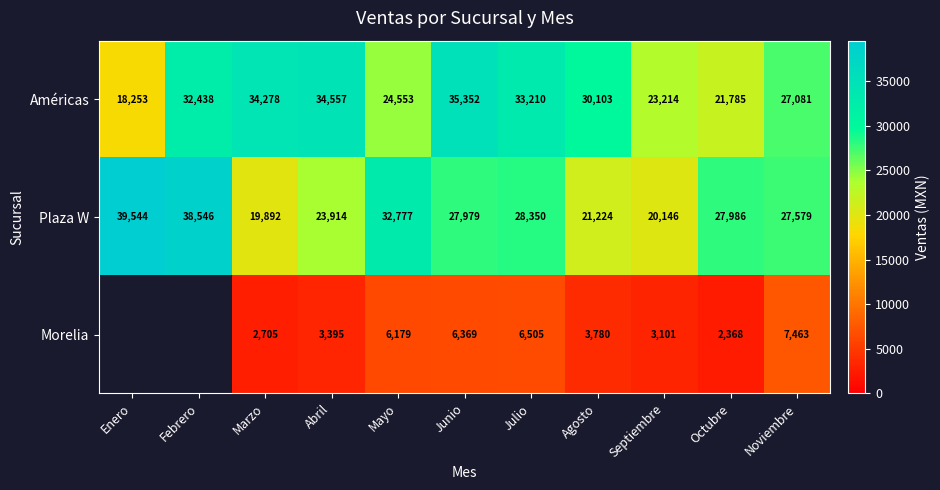

Which has a higher value, Septiembre or Junio?

Junio